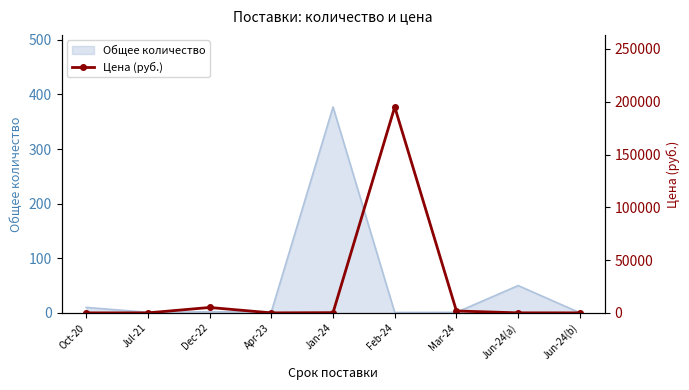

Between Dec-22 and Mar-24, which is larger?

Dec-22